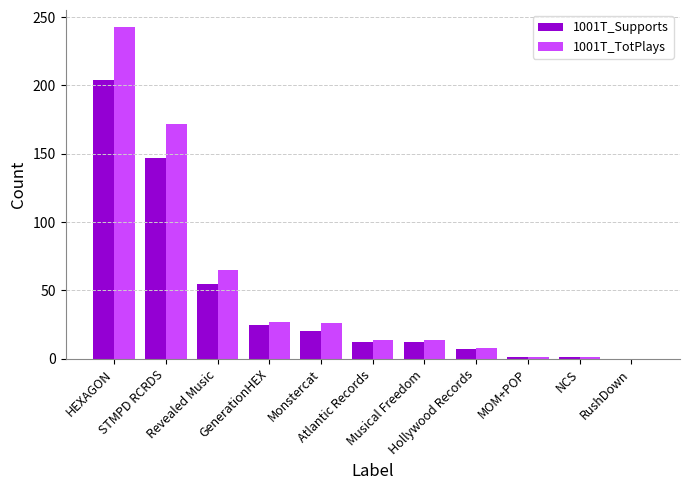

Is it true that 1001T_Supports equals 7 at Hollywood Records?

True